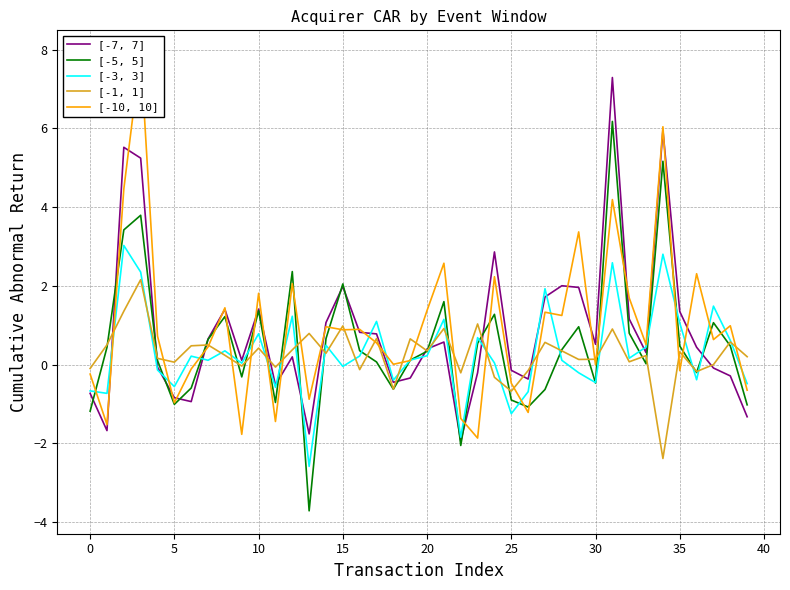

Where is [-1, 1] nearest to the value 0?

37